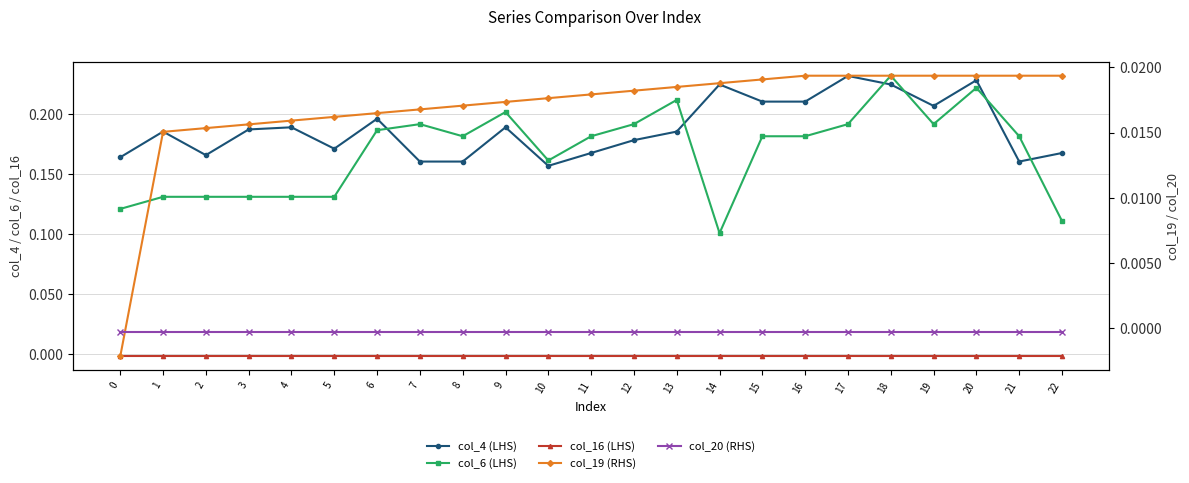

Which series has the largest total across all categories?

col_4 (LHS)